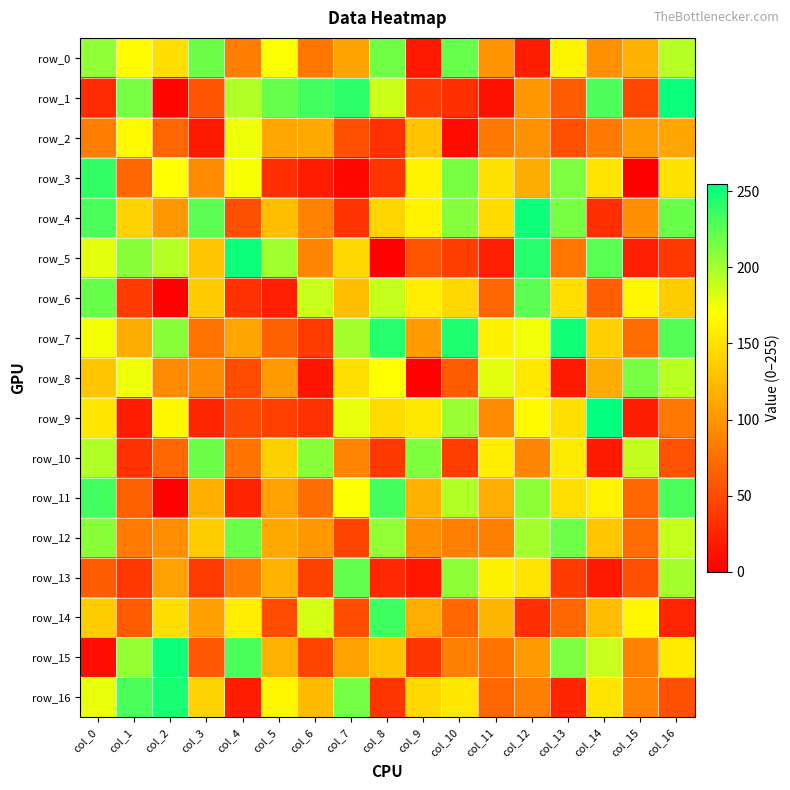

Which has a higher value, col_6 or col_0?

col_0